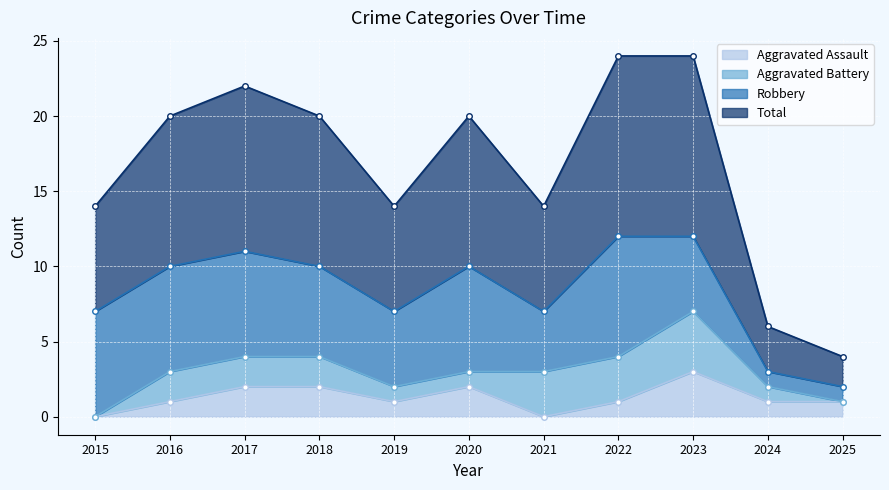

True or false: Total and Aggravated Assault intersect in this chart.

False